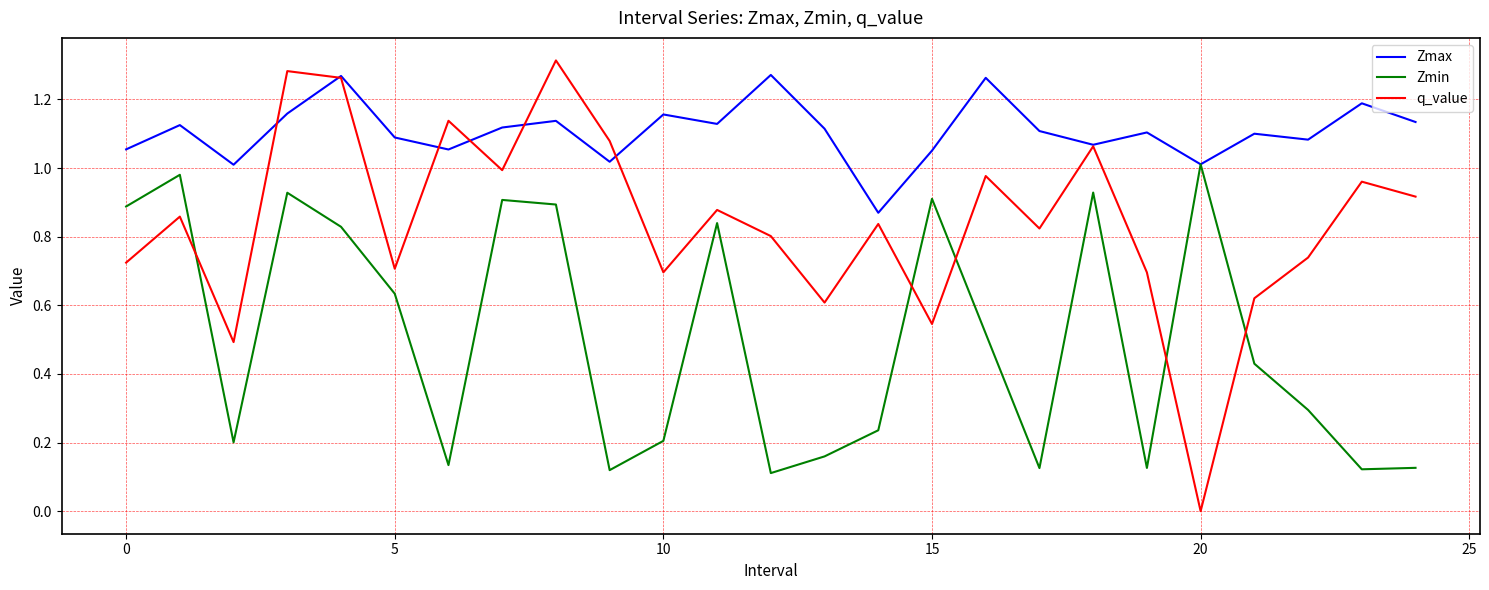

Which series has the largest range (max minus min)?

q_value